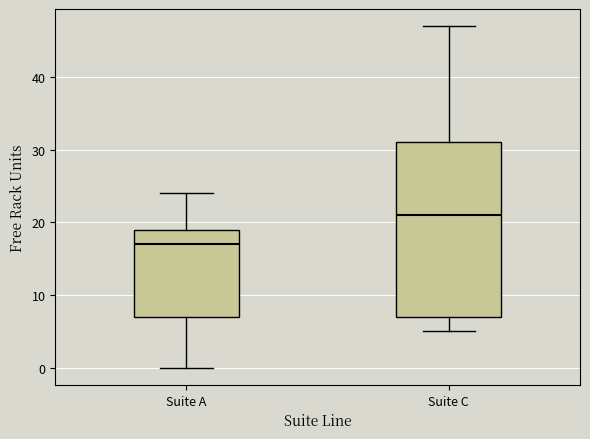

Which box's median line is the highest?

Suite C